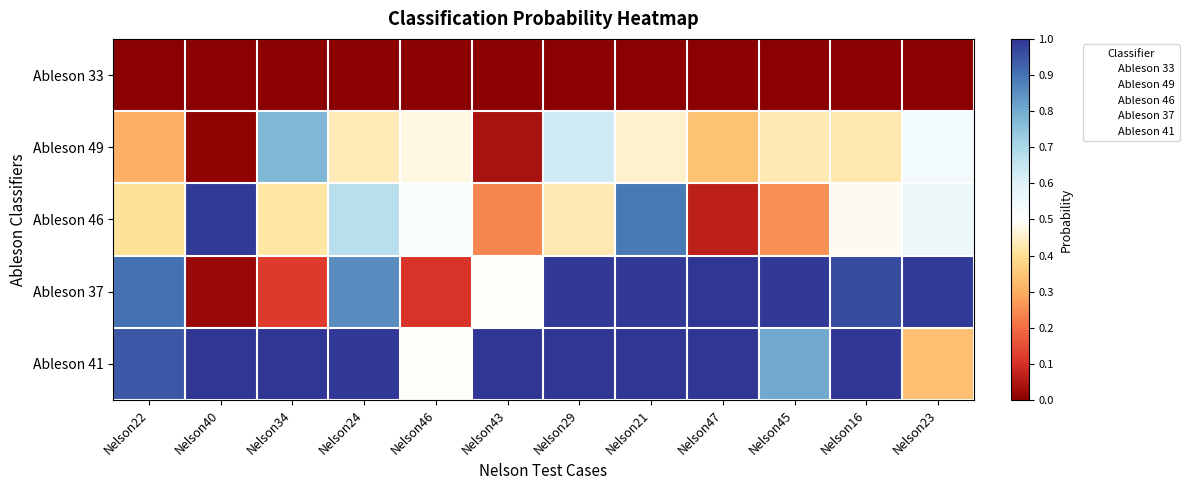

Reading right to left, extract all data points from this chart.

Ableson 33: Nelson23=-0.5	Nelson16=-0.5	Nelson45=-0.5	Nelson47=-0.5	Nelson21=-0.5	Nelson29=-0.5	Nelson43=-0.5	Nelson46=-0.5	Nelson24=-0.5	Nelson34=-0.5	Nelson40=-0.5	Nelson22=-0.5
Ableson 49: Nelson23=0.0	Nelson16=-0.1	Nelson45=-0.1	Nelson47=-0.2	Nelson21=-0.0	Nelson29=0.1	Nelson43=-0.5	Nelson46=-0.0	Nelson24=-0.1	Nelson34=0.3	Nelson40=-0.5	Nelson22=-0.2
Ableson 46: Nelson23=0.1	Nelson16=-0.0	Nelson45=-0.2	Nelson47=-0.4	Nelson21=0.4	Nelson29=-0.1	Nelson43=-0.3	Nelson46=0.0	Nelson24=0.2	Nelson34=-0.1	Nelson40=0.5	Nelson22=-0.1
Ableson 37: Nelson23=0.5	Nelson16=0.5	Nelson45=0.5	Nelson47=0.5	Nelson21=0.5	Nelson29=0.5	Nelson43=-0.0	Nelson46=-0.4	Nelson24=0.4	Nelson34=-0.4	Nelson40=-0.5	Nelson22=0.4
Ableson 41: Nelson23=-0.2	Nelson16=0.5	Nelson45=0.3	Nelson47=0.5	Nelson21=0.5	Nelson29=0.5	Nelson43=0.5	Nelson46=-0.0	Nelson24=0.5	Nelson34=0.5	Nelson40=0.5	Nelson22=0.4